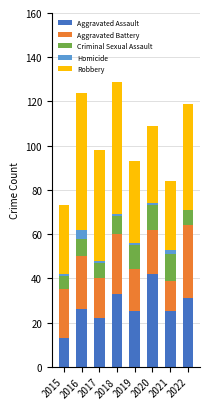

What is the maximum value for Aggravated Assault?

42